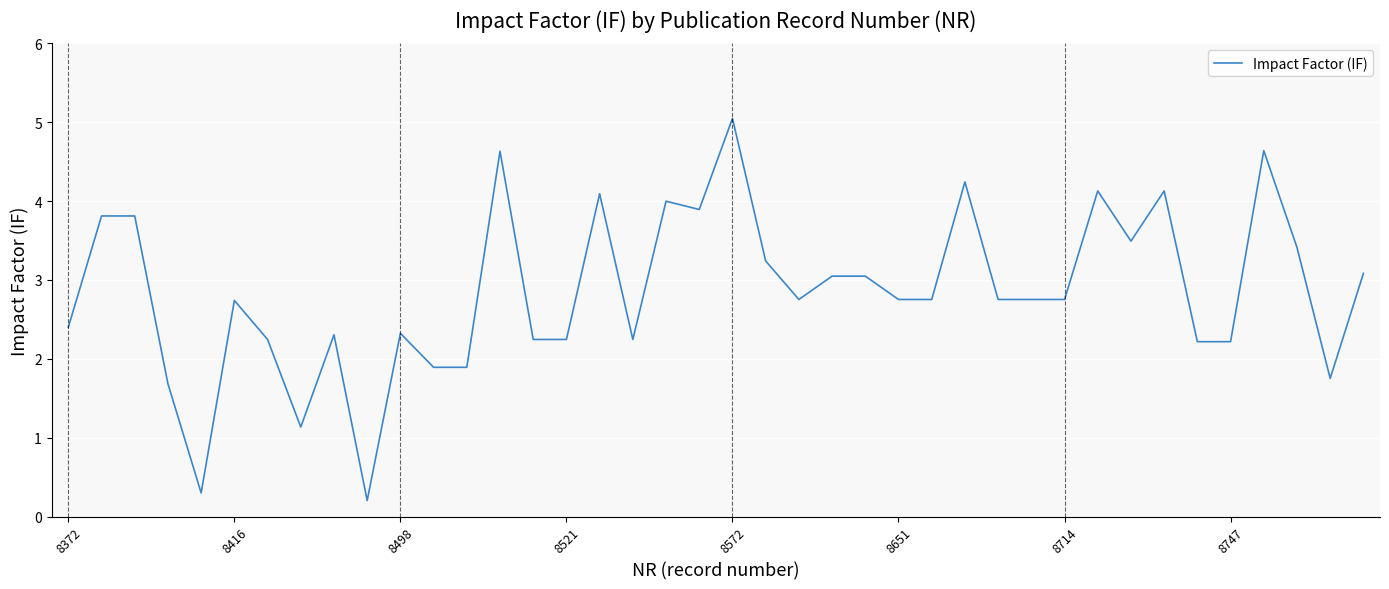

What is the greatest value displayed?

5.0